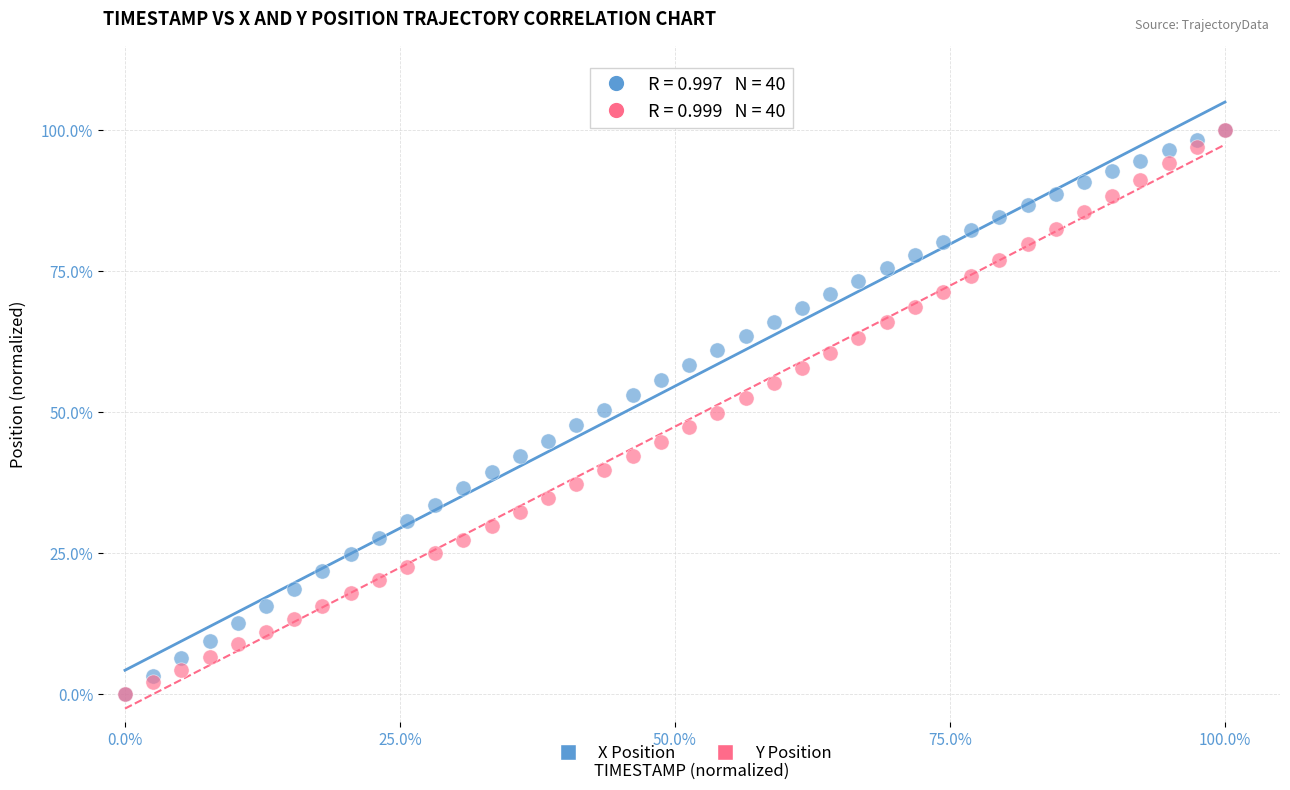

What are all the series names shown in the legend?

X Position, Y Position